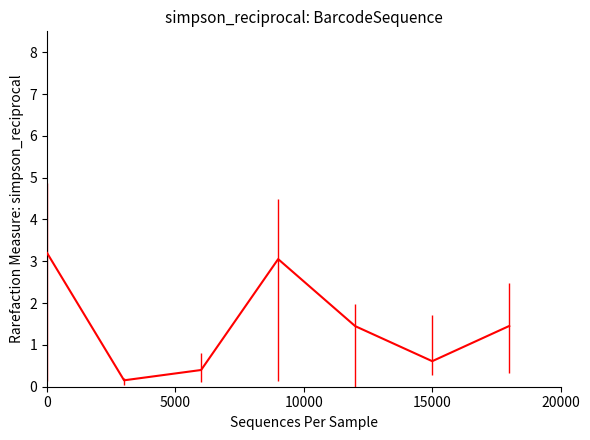

What is the smallest value displayed?

0.2